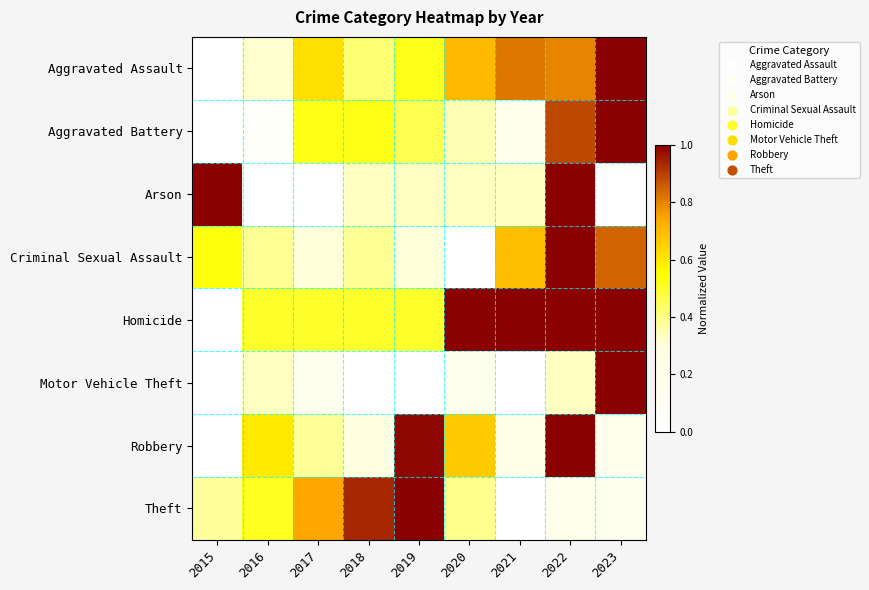

What is the total value across all series at 2019?

4.1